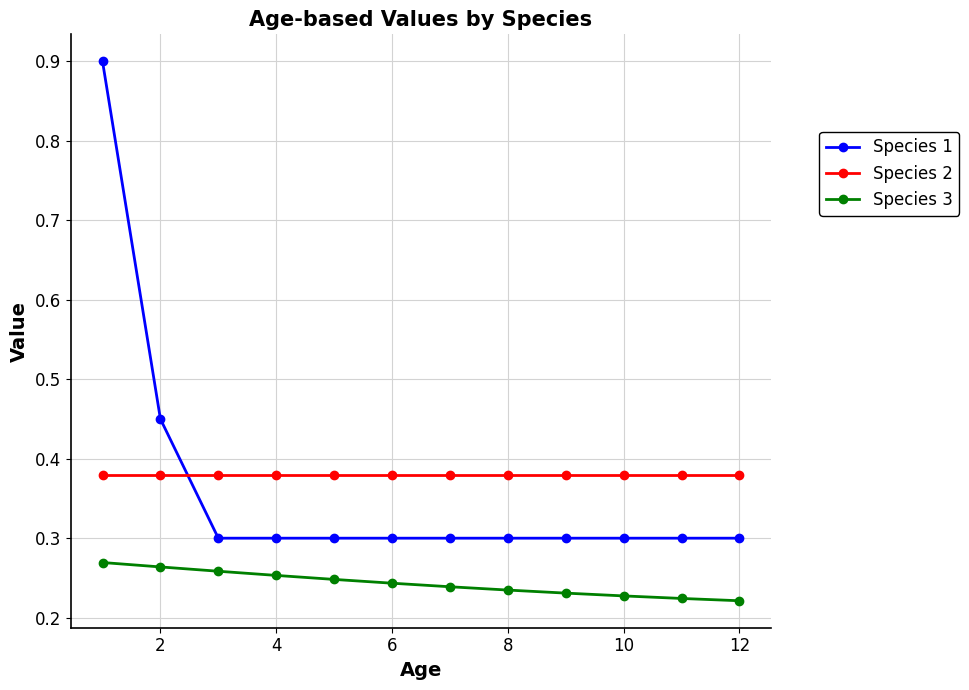

Which series has the largest range (max minus min)?

Species 1